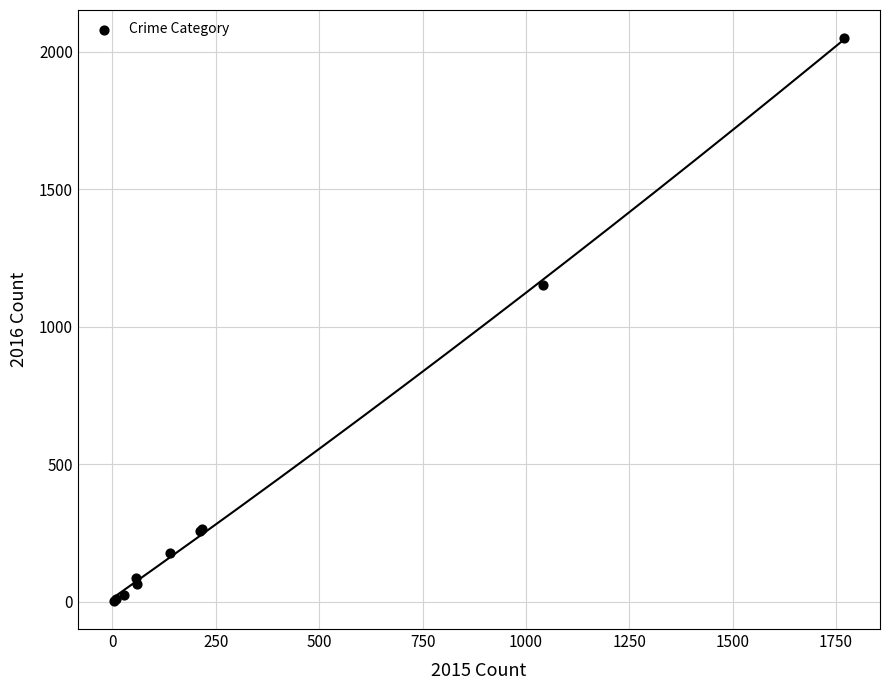

What Y value in the scatter plot is closest to 1027?

1151